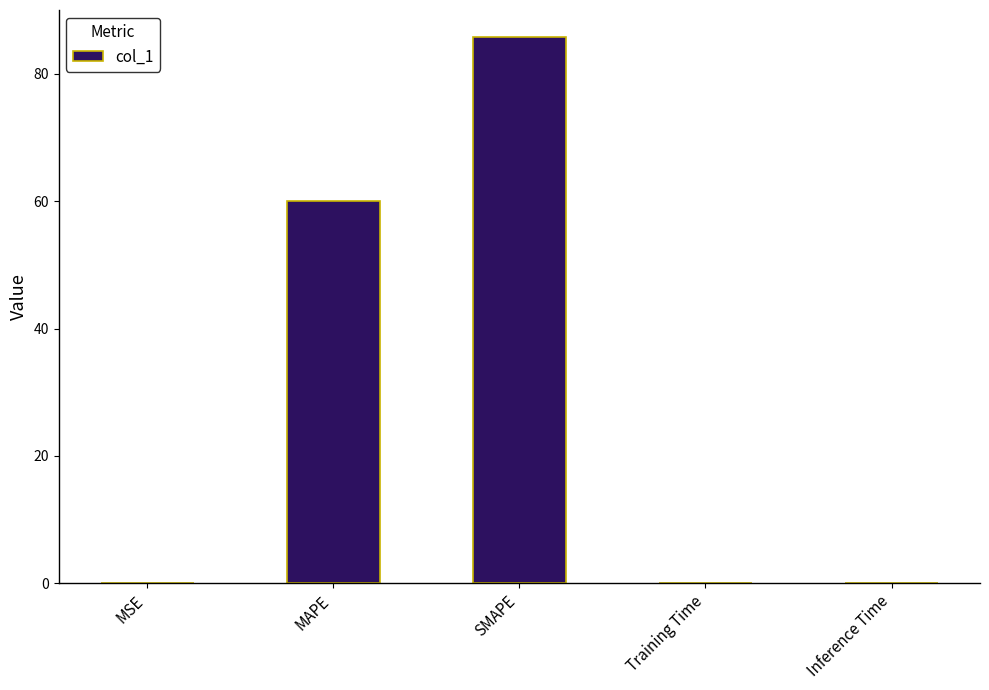

The chart shows a value of 0.0 at Inference Time. True or false?

True